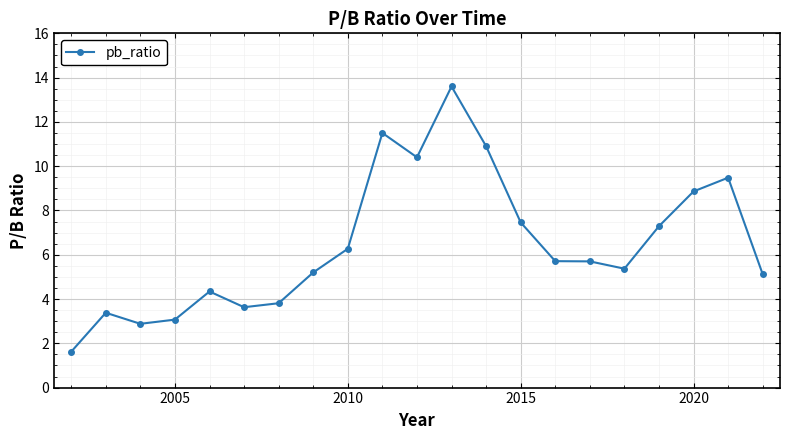

What is the value of the 13th point from the left?

10.9